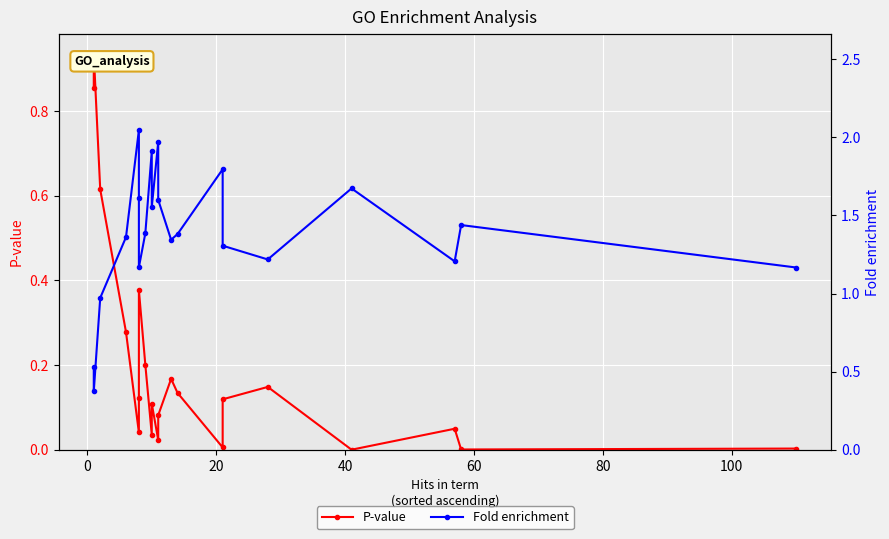

Which series has the largest total across all categories?

Fold enrichment